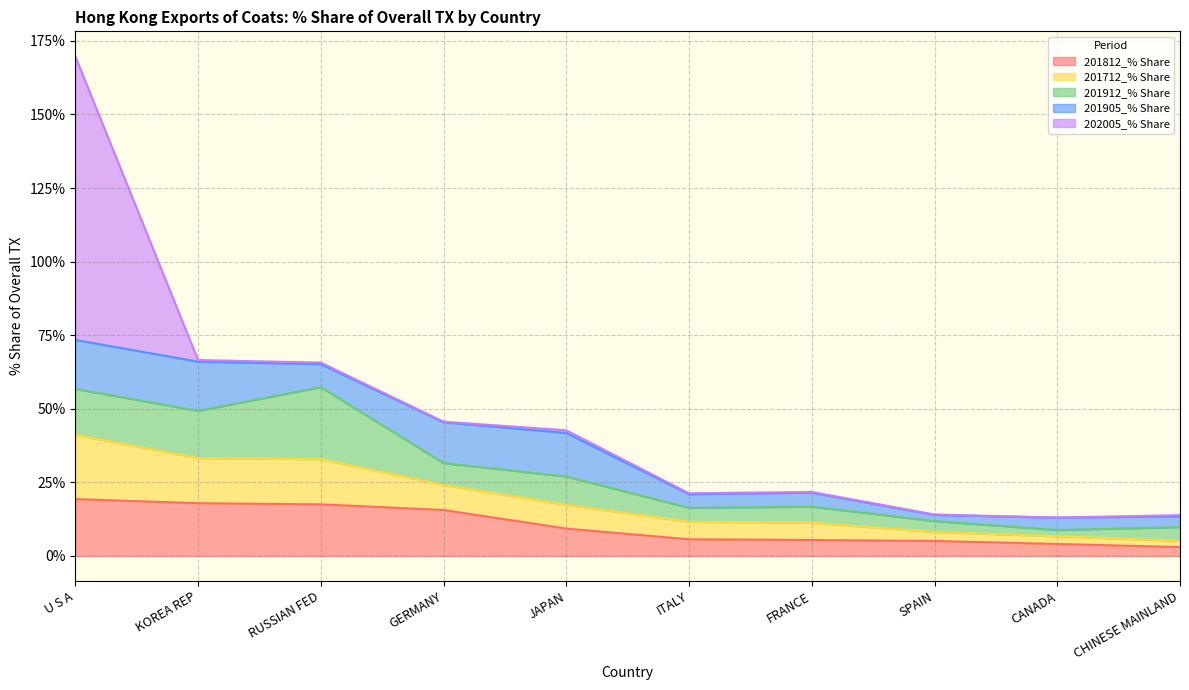

What is the difference between the maximum and minimum values in the 201905_% Share series?

14.6